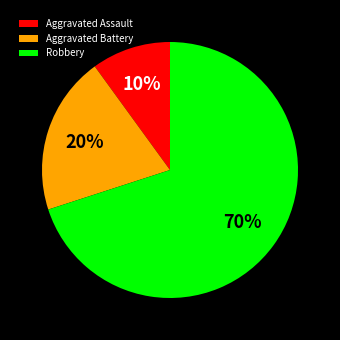

Is Aggravated Assault the majority of the pie?

No